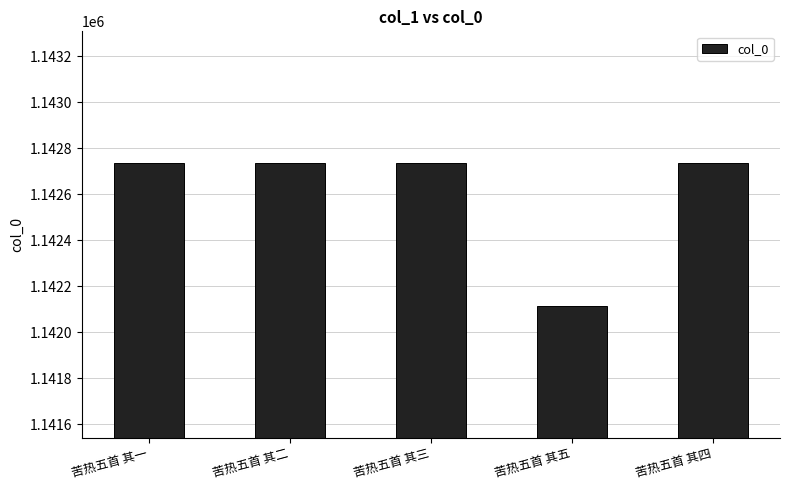

What is the ratio of the value at 苦热五首 其二 to the value at 苦热五首 其一?

1.0